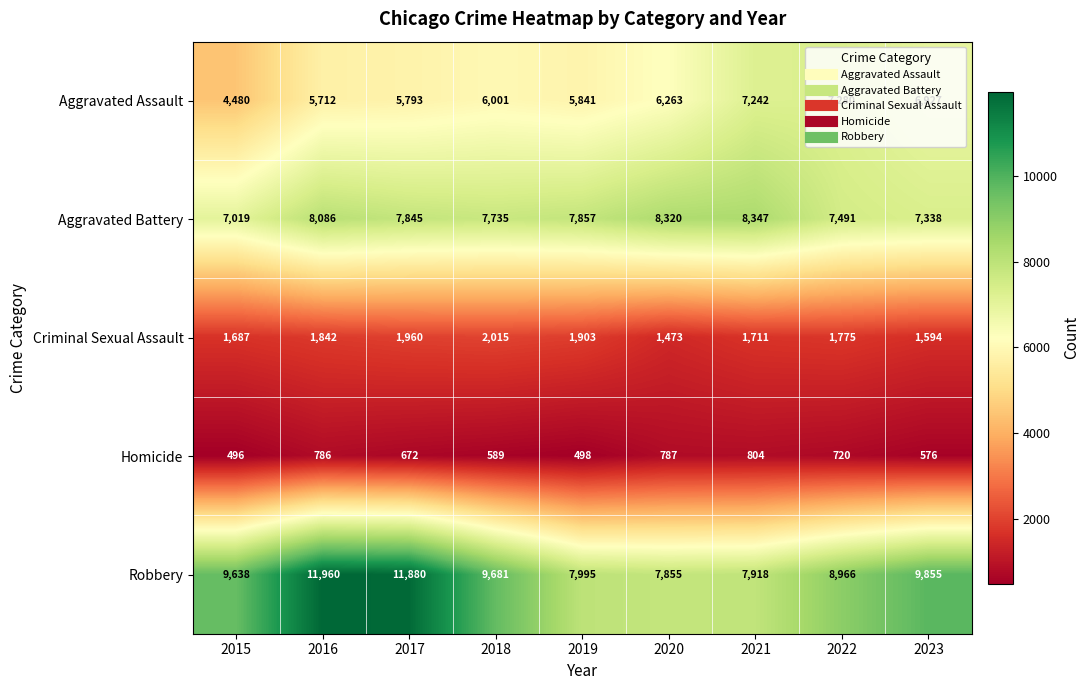

Which series has the largest range (max minus min)?

Robbery